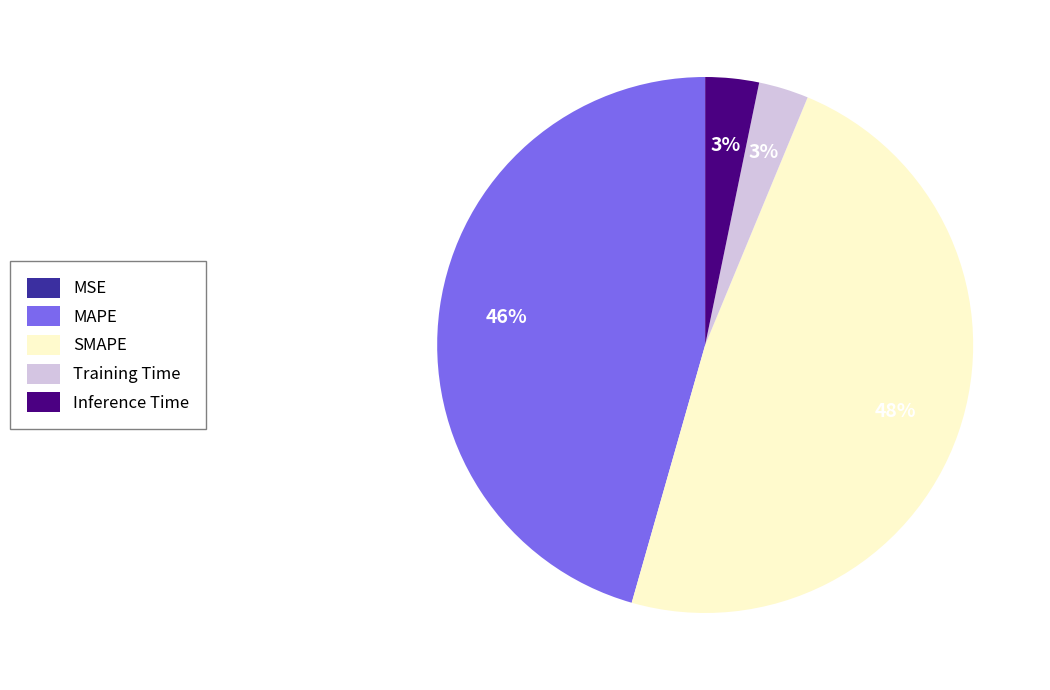

What percentage is the Inference Time slice, to the nearest percent?

3%